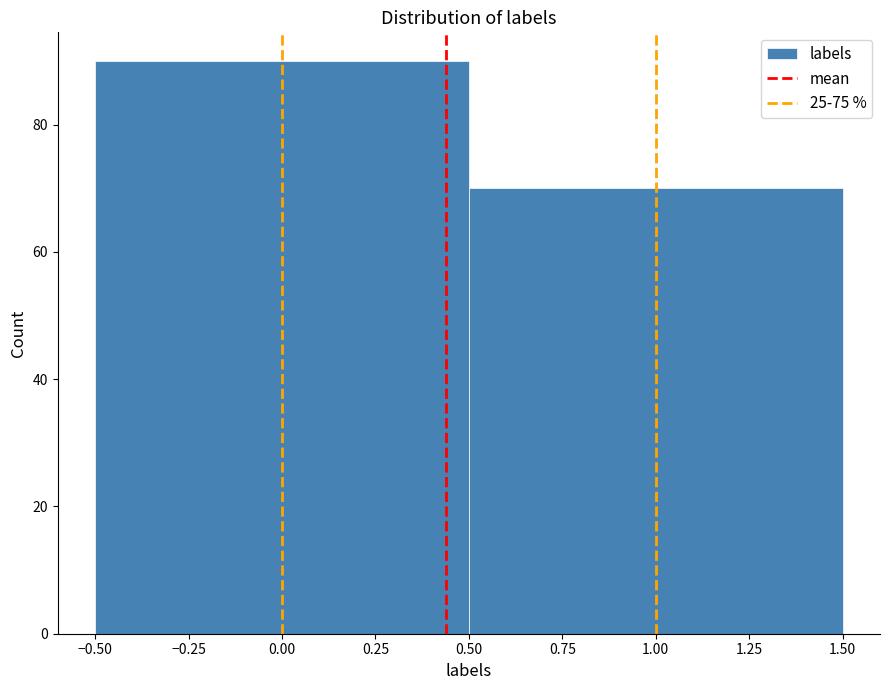

Reading left to right, list every bar in this chart as the range it spans on the x-axis followed by its height. The values are not printed on the chart, so give them approximately, as read against the axis.

-0.50 to 0.50: 90
0.50 to 1.50: 70